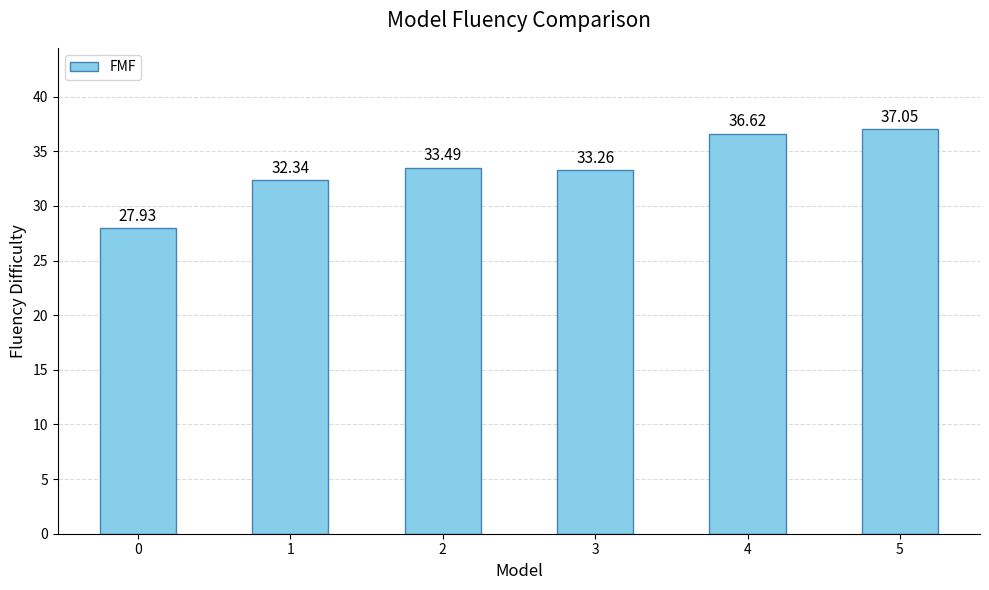

Which has a higher value, 5 or 4?

5